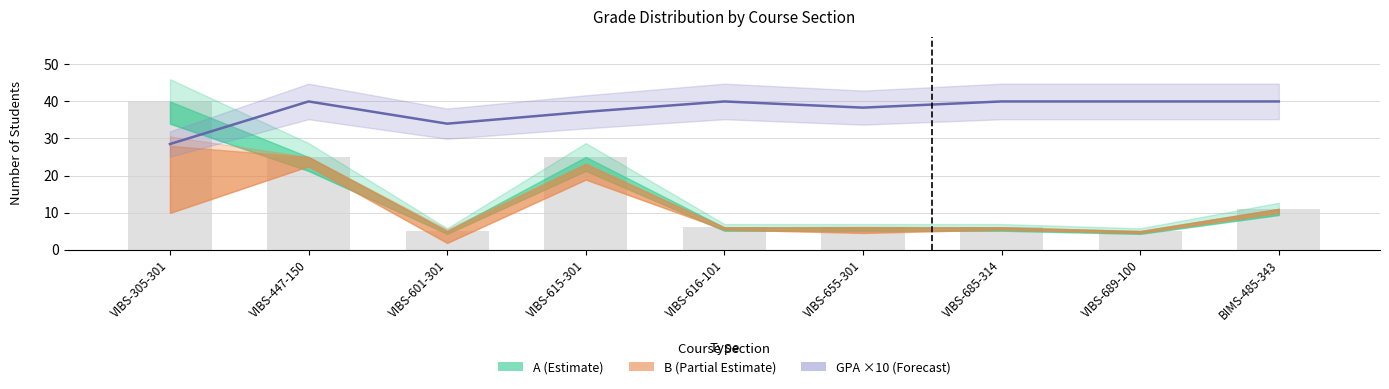

What is the label of the 6th bar from the left?

VIBS-655-301